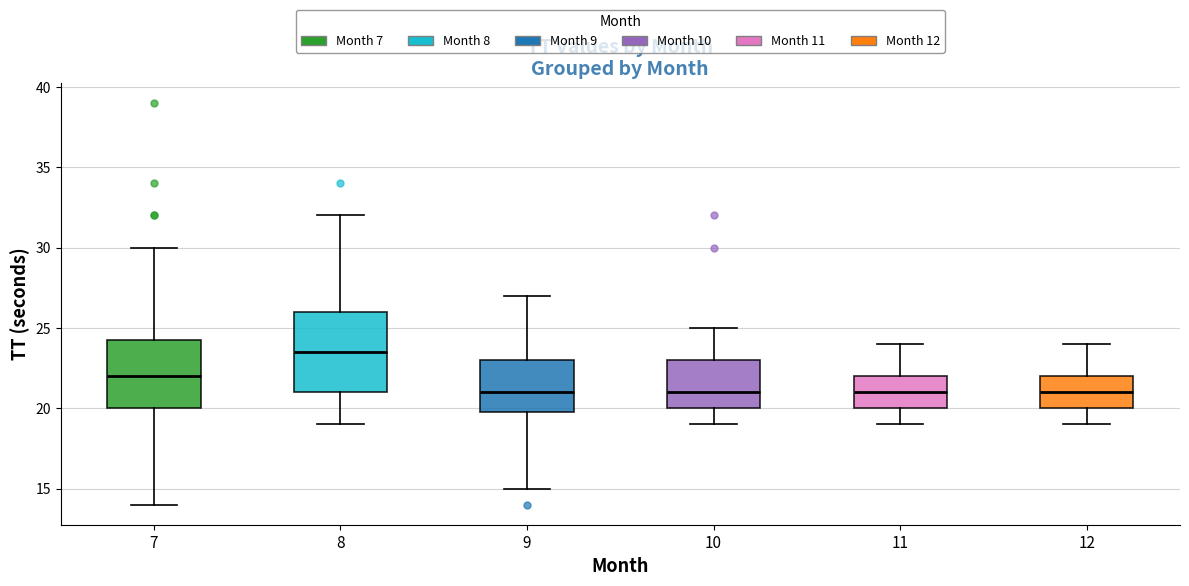

Which box's median line is the highest?

8